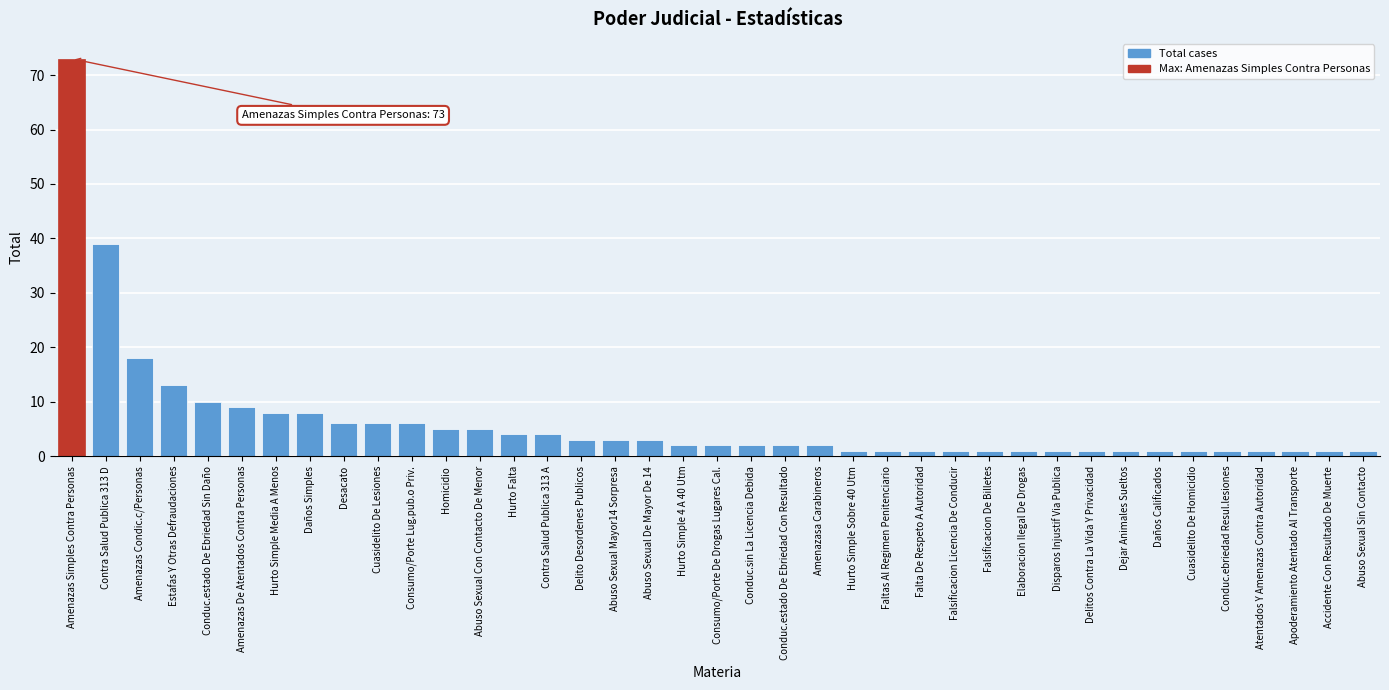

Approximately how many times larger is the value at Consumo/Porte Lug.pub.o Priv. compared to Abuso Sexual Con Contacto De Menor?

1.2